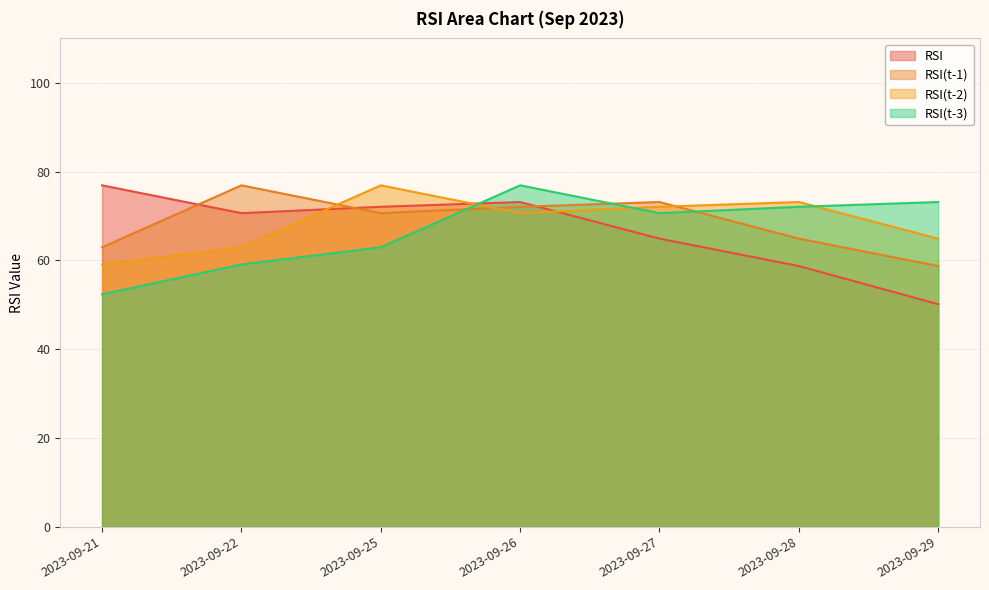

At which category does RSI reach its first local valley?

2023-09-22